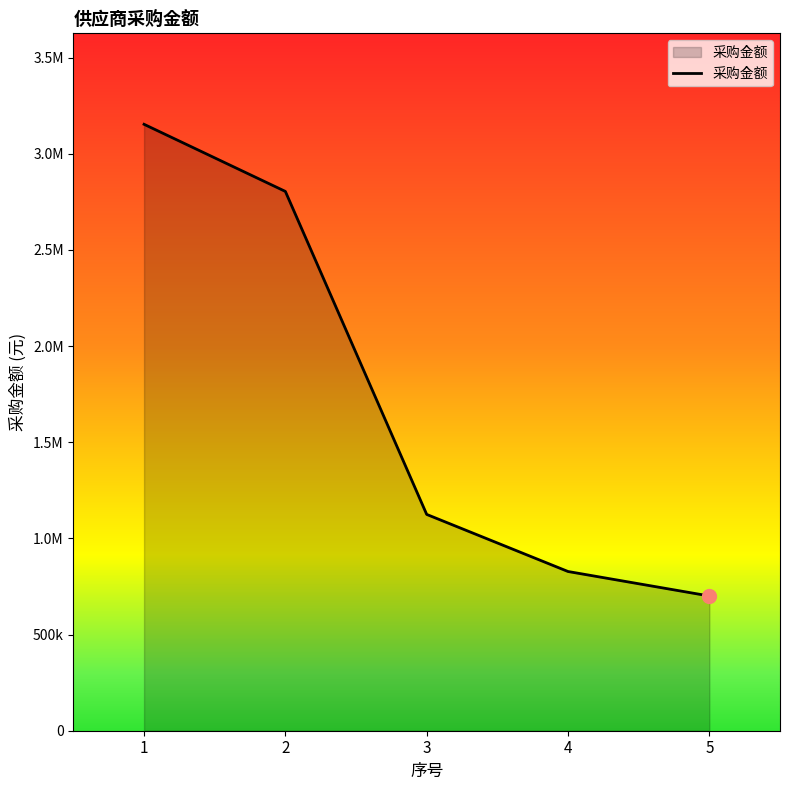

Which has a higher value, 5 or 2?

2